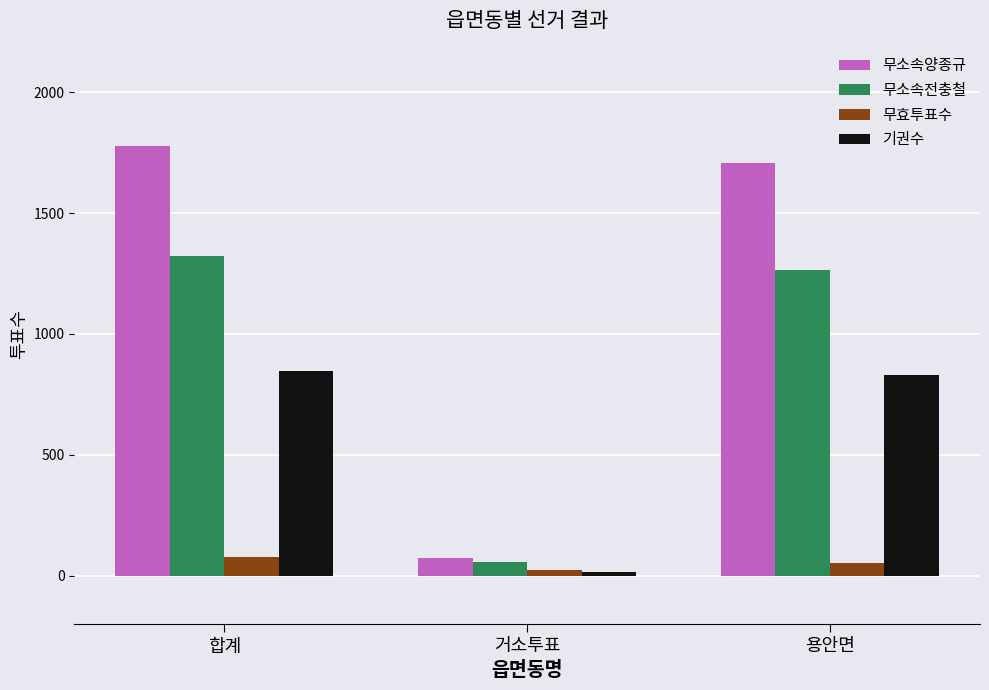

What is the sum of all 기권수 values?

1694